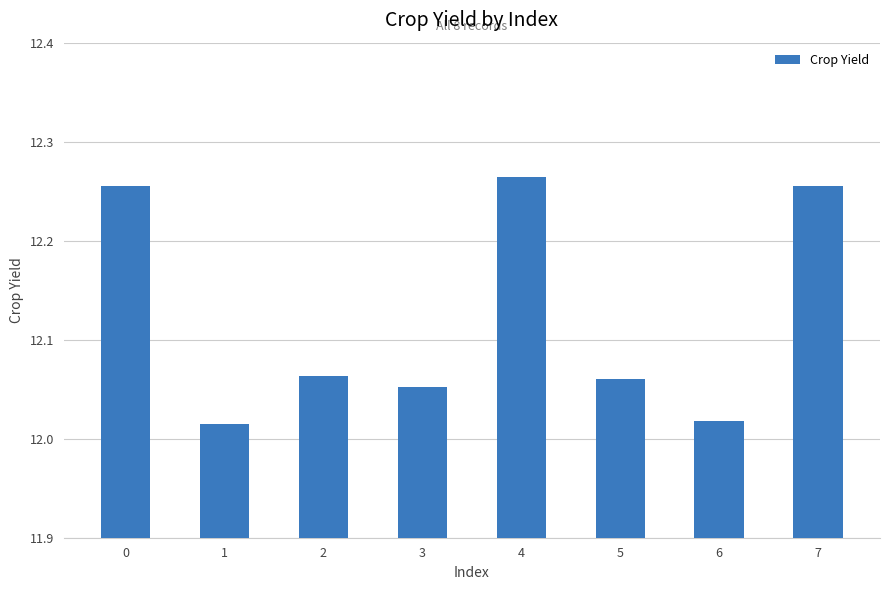

The chart shows a value of 19.5 at 0. True or false?

False